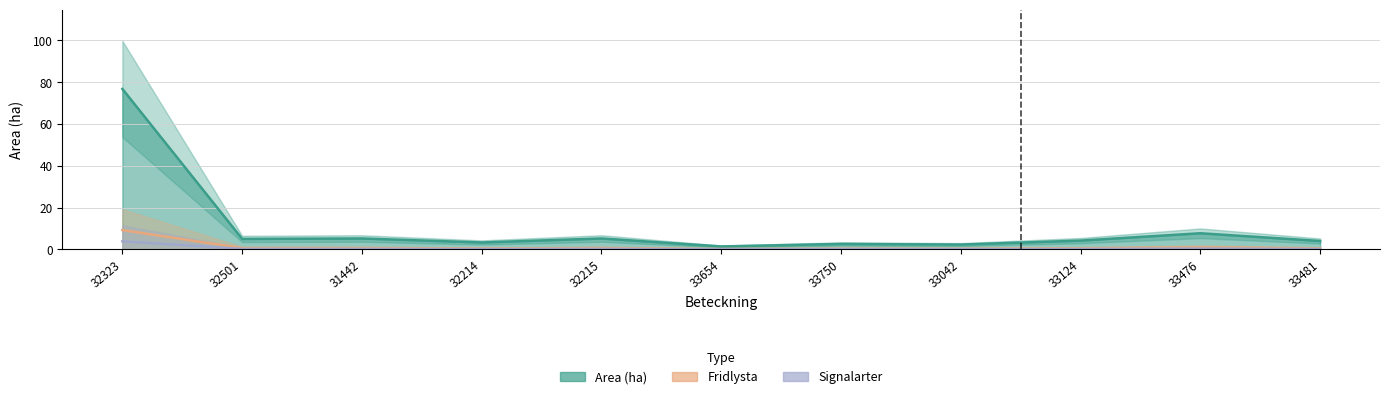

What is the difference between the second highest and minimum values in the Signalarter series?

0.3